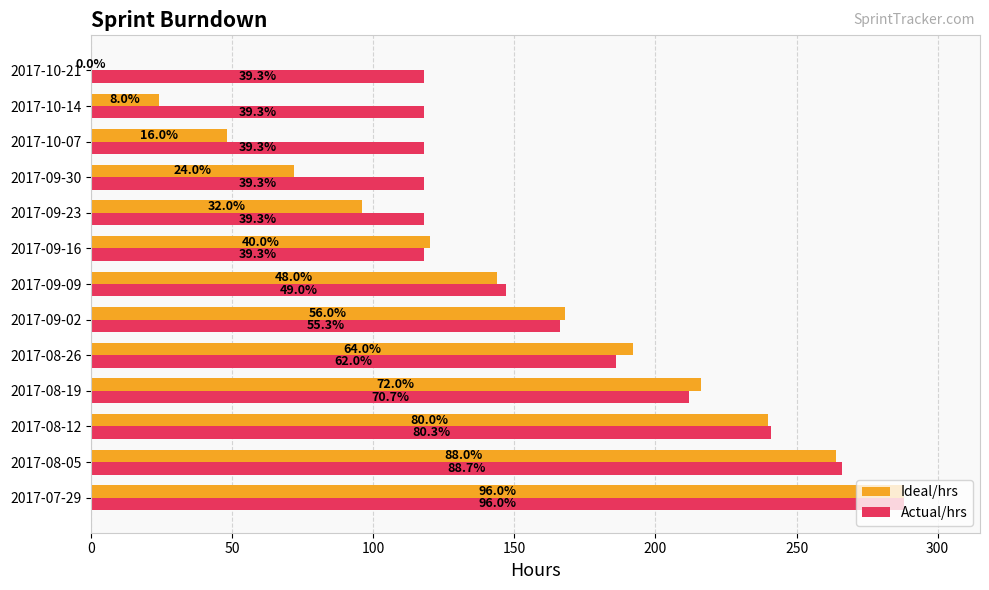

What are all the series names shown in the legend?

Ideal/hrs, Actual/hrs